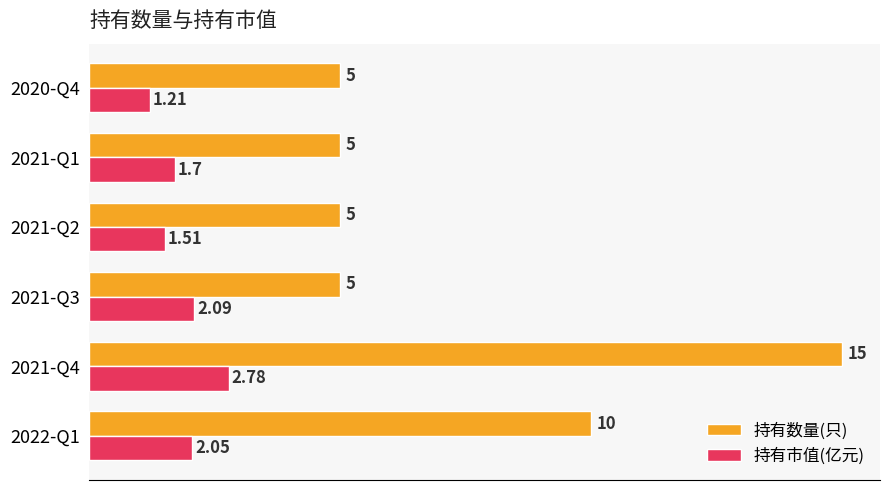

What are all the series names shown in the legend?

持有数量(只), 持有市值(亿元)